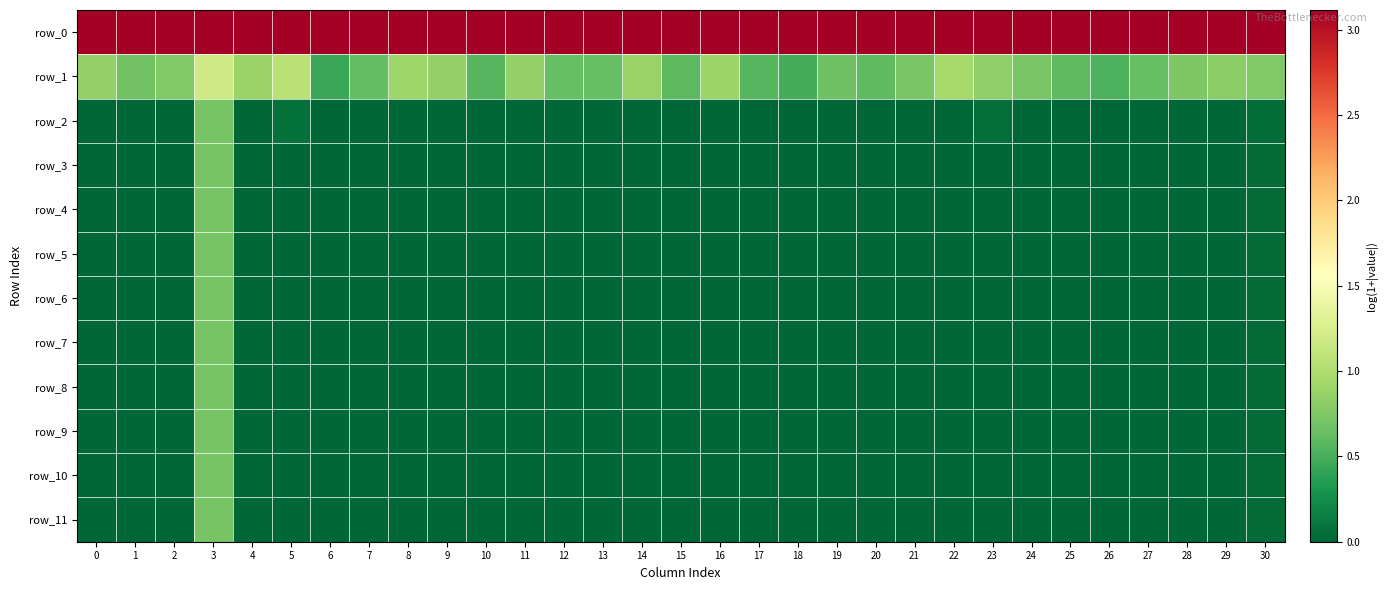

Which series changed the most between 1 and 23?

row_1